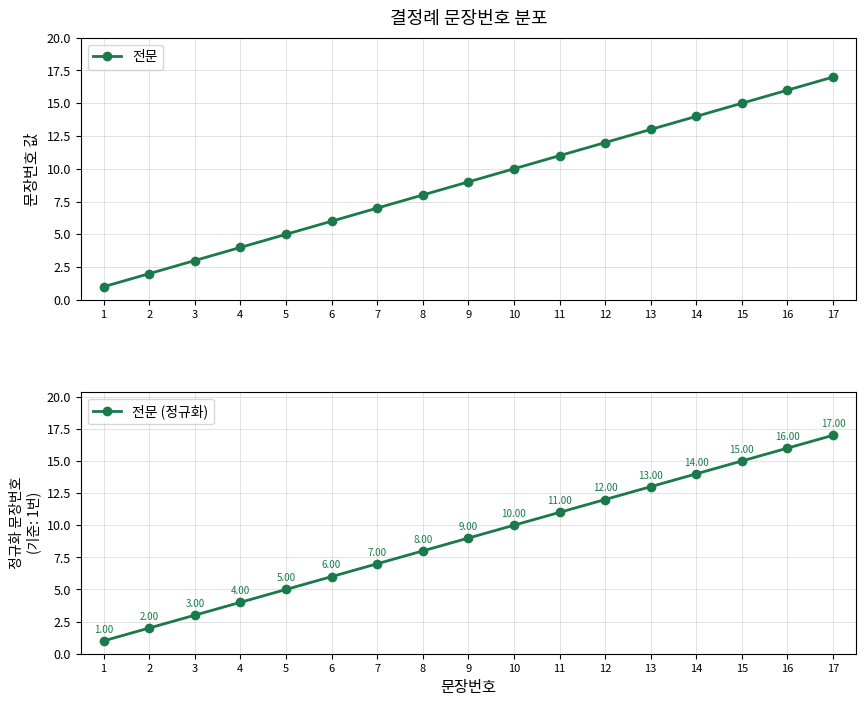

True or false: 전문 (정규화) and 전문 cross at least once.

False